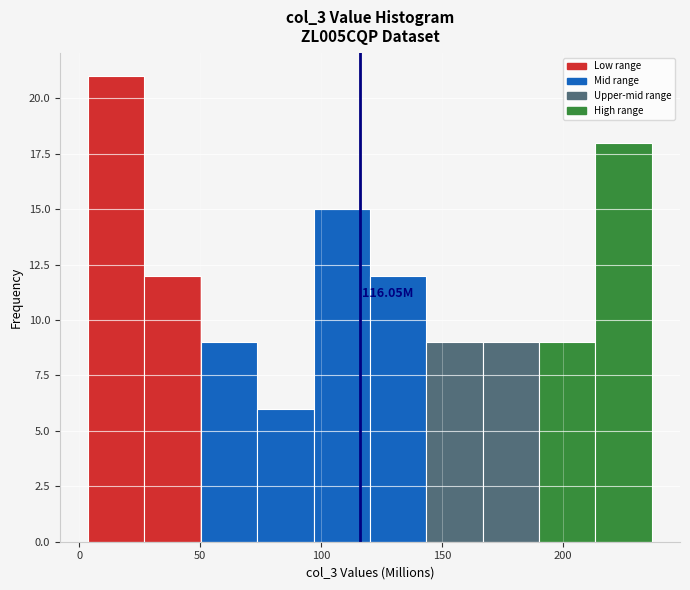

Over which range of the x-axis is the bar tallest?

5 to 25